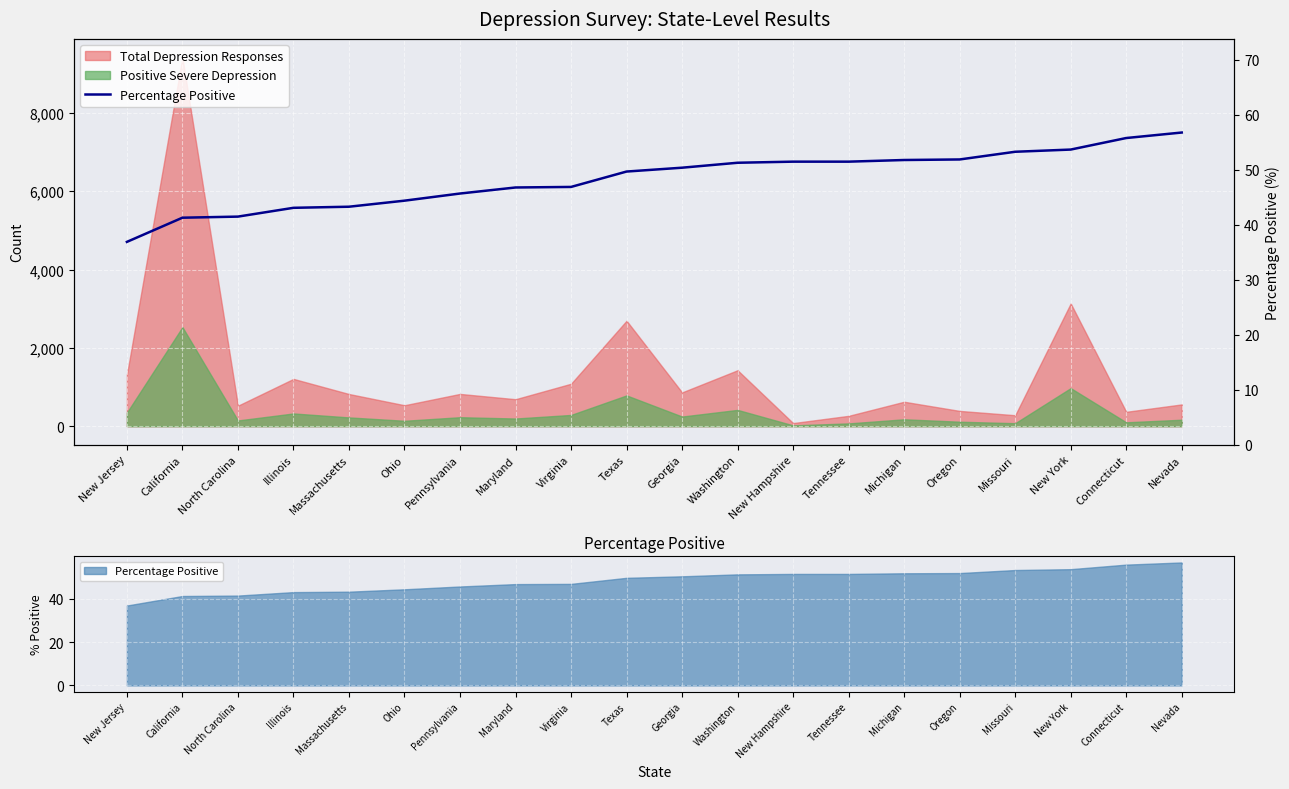

Which label corresponds to the largest value in the chart?

Nevada